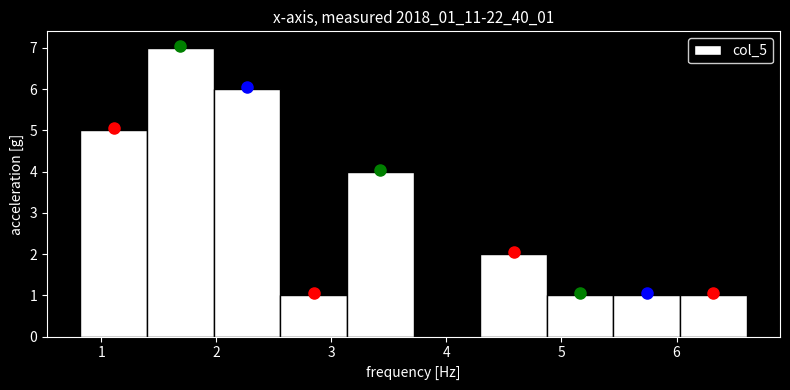

Reading left to right, list every bar in this chart as the range it spans on the x-axis followed by its height. Neither the bar edges nor the heights are printed on the chart, so give them approximately, as read against the axes.

0.8 to 1.4: 5
1.4 to 2.0: 7
2.0 to 2.6: 6
2.6 to 3.1: 1
3.1 to 3.7: 4
3.7 to 4.3: 0
4.3 to 4.9: 2
4.9 to 5.5: 1
5.5 to 6.0: 1
6.0 to 6.6: 1